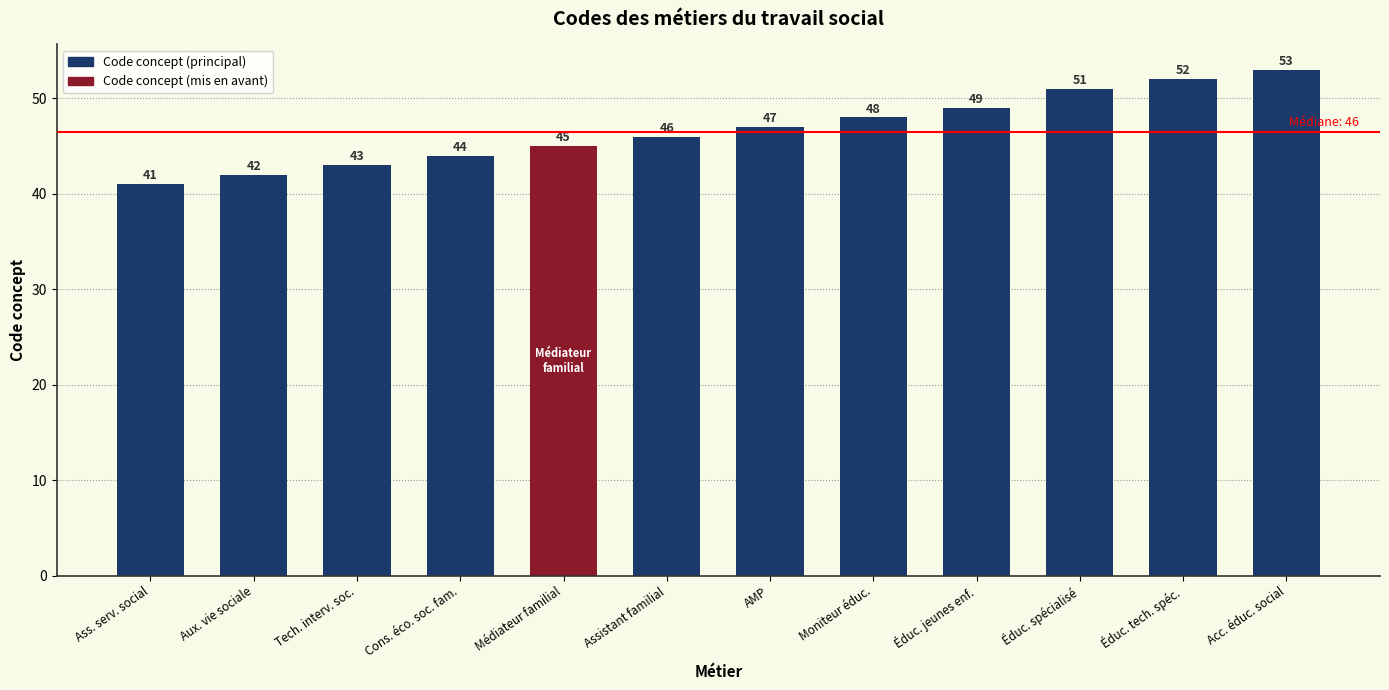

At which label is the value closest to 47?

AMP